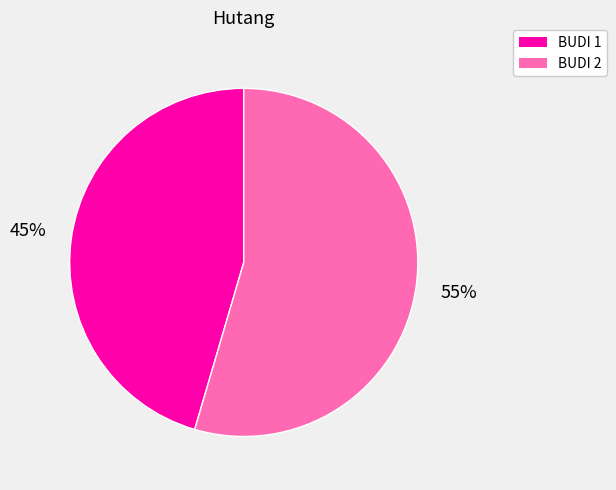

To the nearest percent, what is the combined percentage of BUDI 2 and BUDI 1?

100%